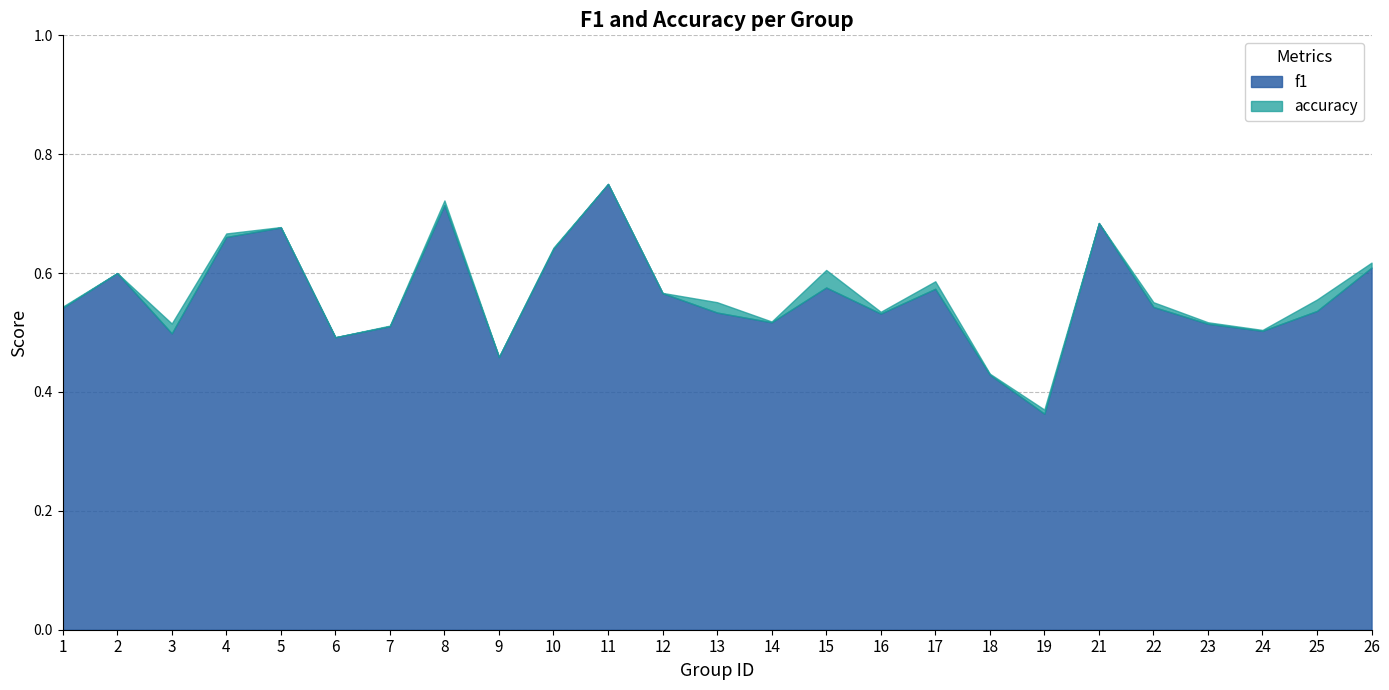

The f1 series shows 0.5 at 13. True or false?

True